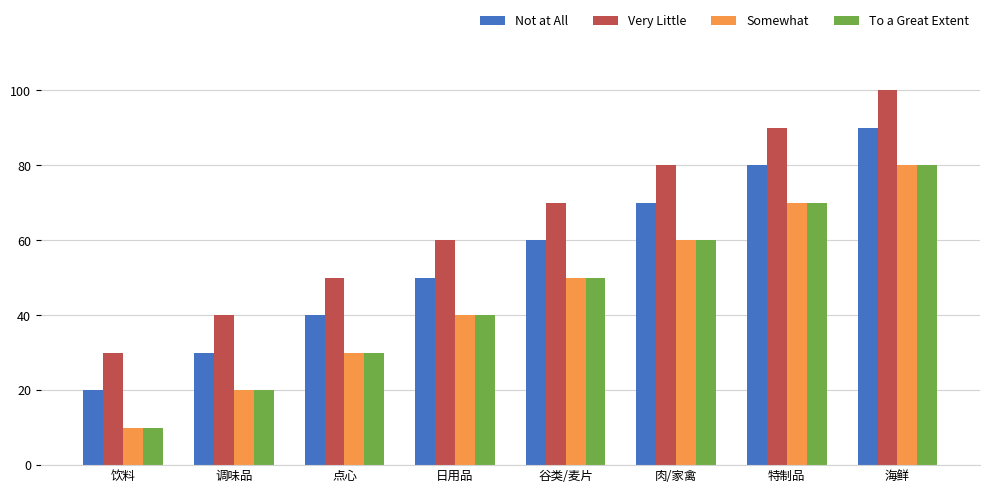

What is the average value of the Very Little series?

65